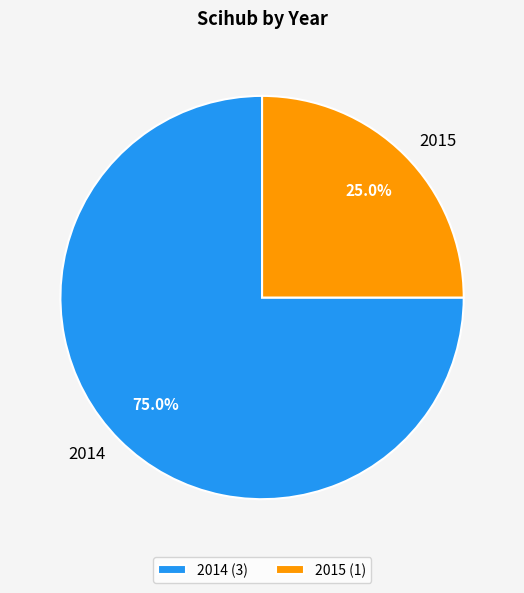

What is the smallest slice in the pie chart?

2015